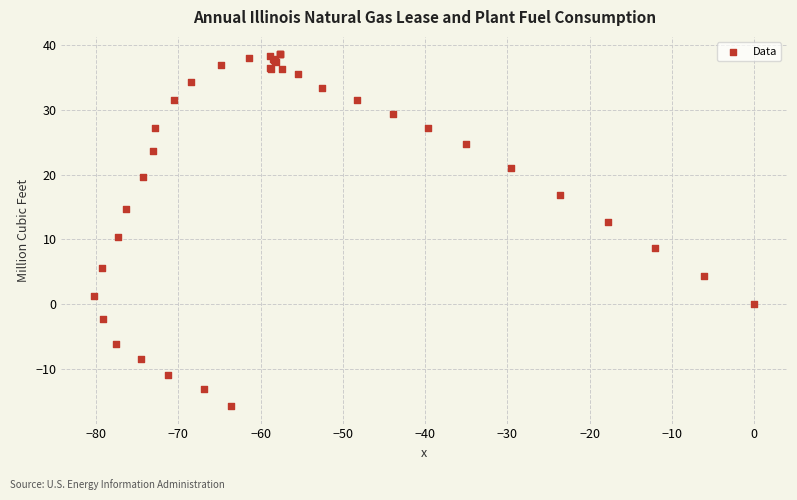

What Y value in the scatter plot is closest to 11?

10.3